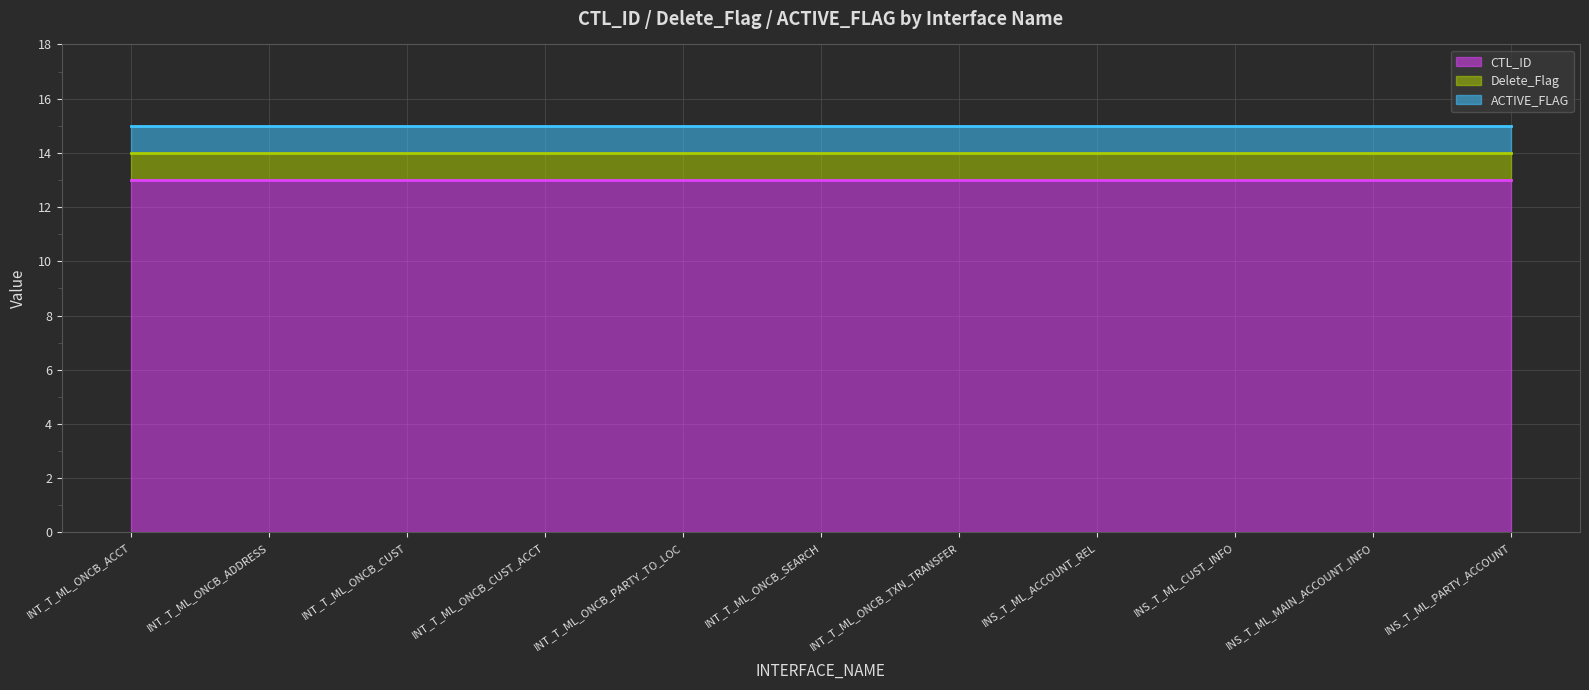

What is the maximum value shown in the chart?

15